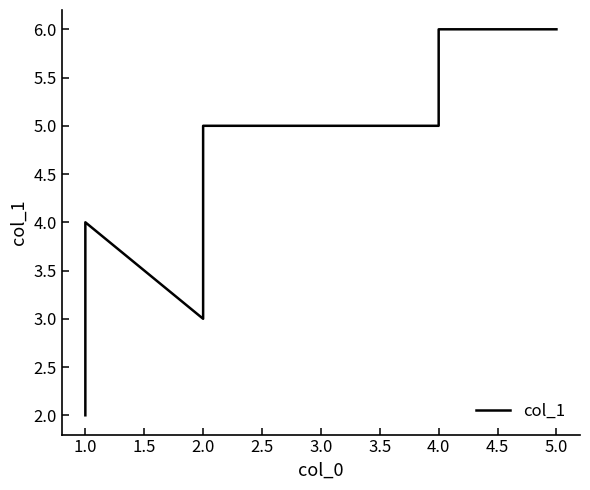

What value does the data have at 5.0?

6